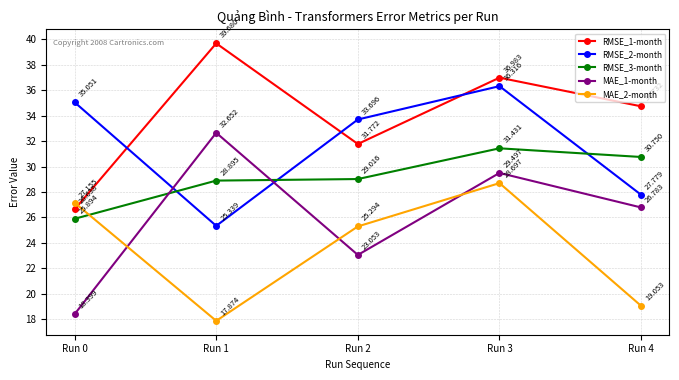

True or false: RMSE_1-month and MAE_1-month intersect in this chart.

False